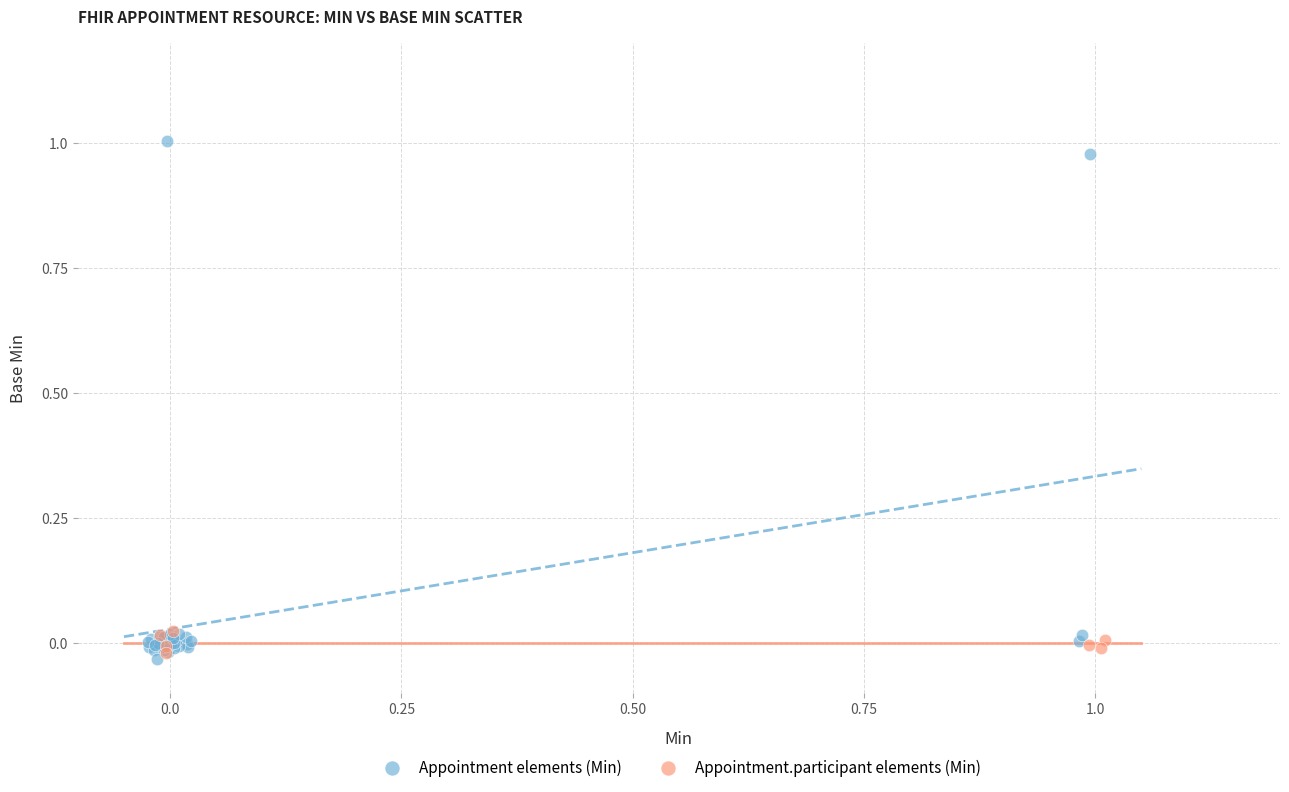

Which series contains the highest Y value?

Appointment elements (Min)